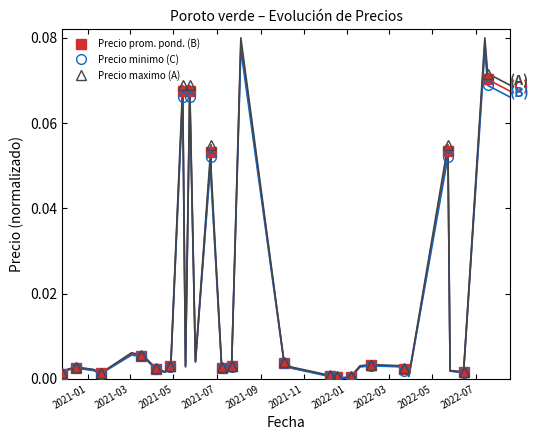

True or false: Precio minimo (C) and Precio maximo (A) intersect in this chart.

False